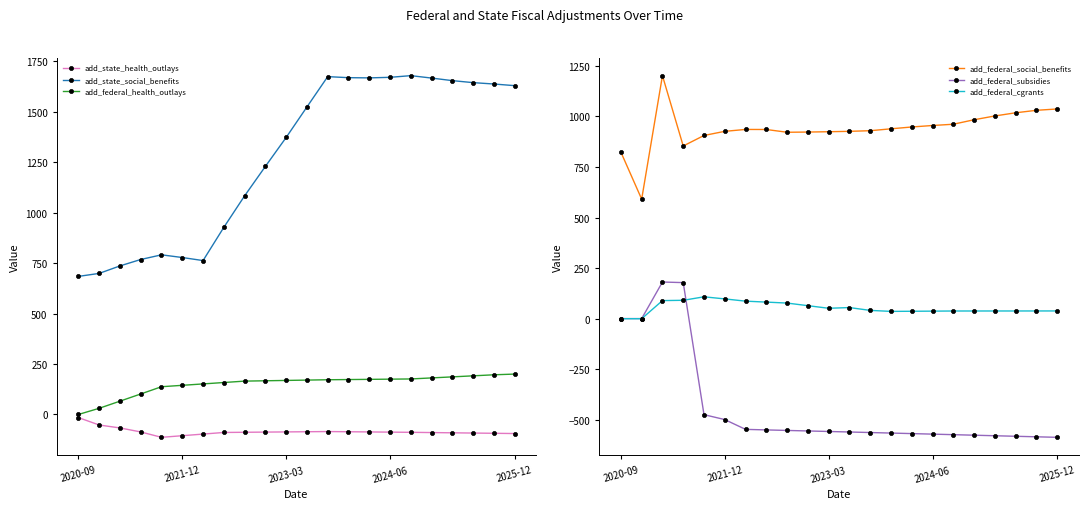

True or false: add_state_social_benefits and add_state_health_outlays intersect in this chart.

False